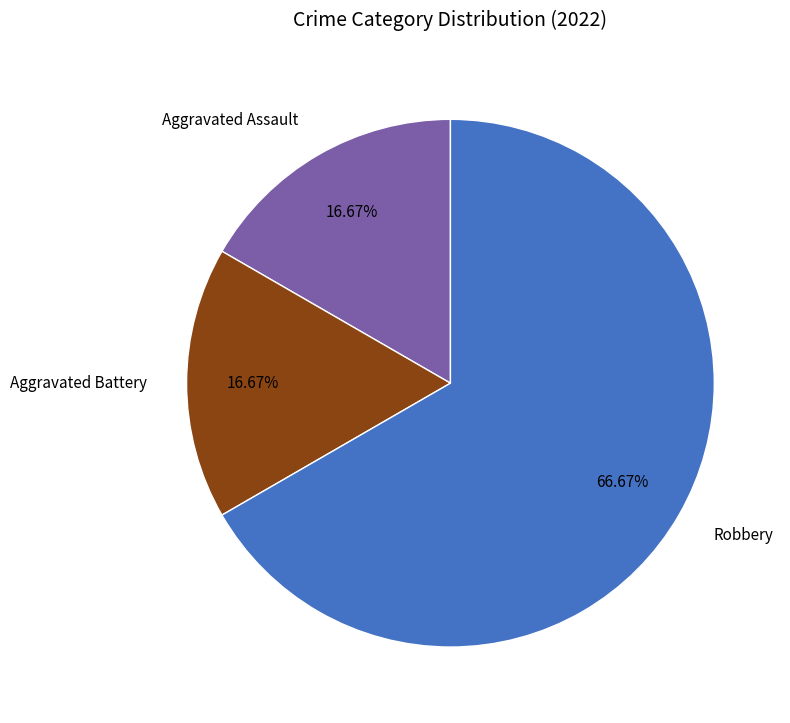

To the nearest percent, what is the average slice percentage?

33%